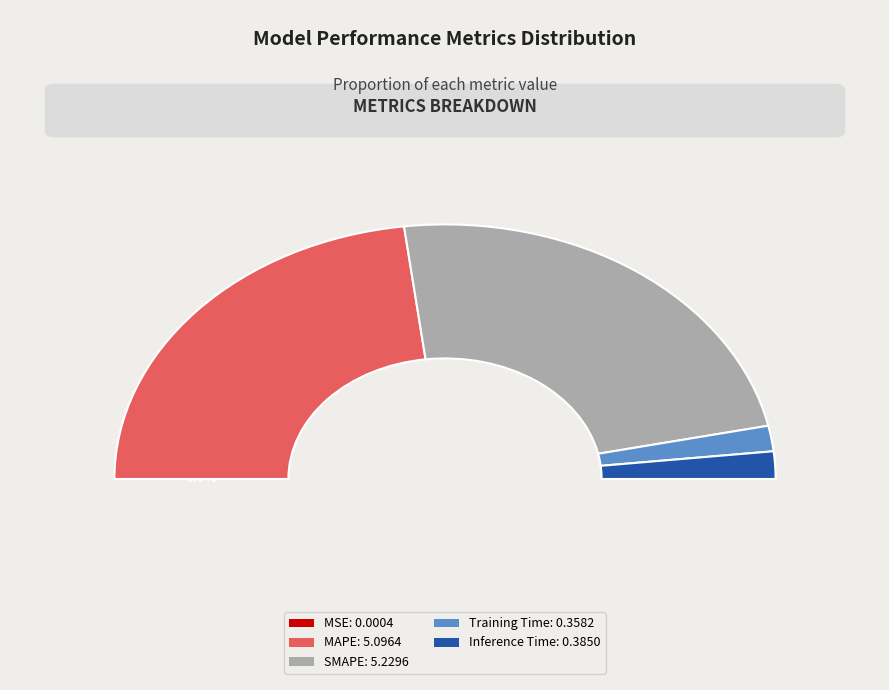

Is there any slice that represents more than half of the pie?

No